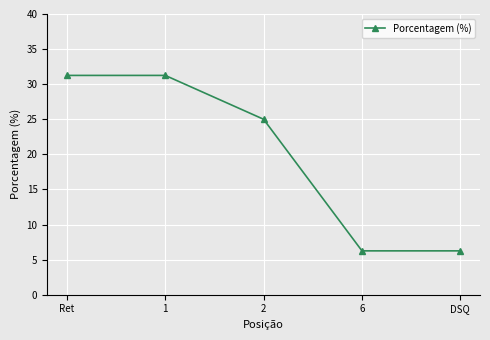

The value at DSQ is 6.2. True or false?

True